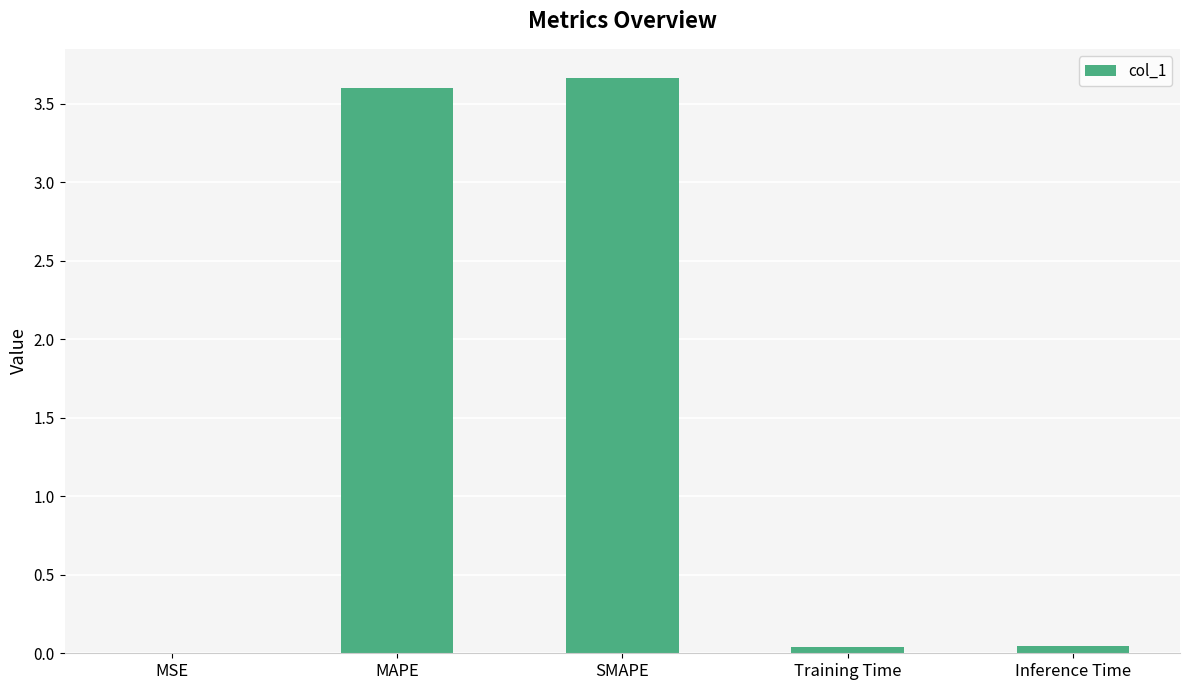

True or false: the data shows 3.7 at SMAPE.

True